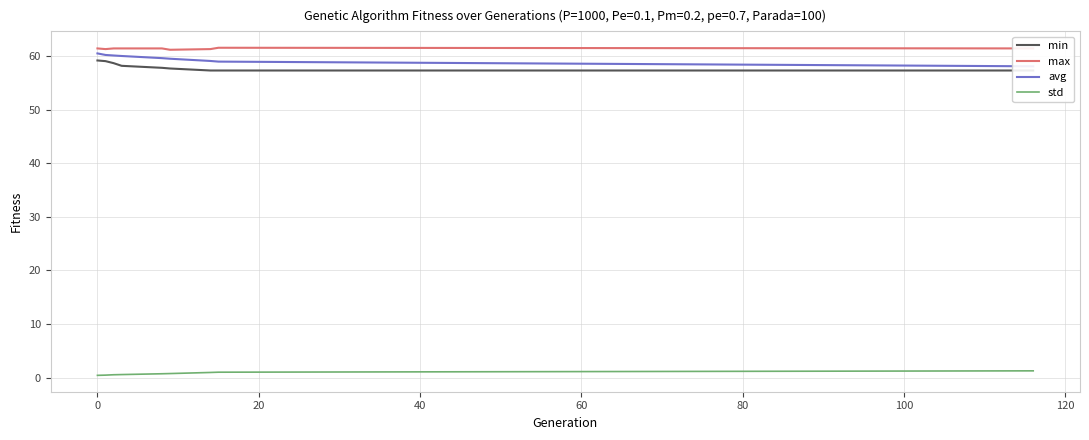

Reading left to right, what are all the values shown in this chart?

min: 59.2	59.1	58.7	58.2	57.9	57.7	57.4	57.4	57.4
max: 61.5	61.4	61.5	61.5	61.5	61.2	61.4	61.6	61.5
avg: 60.6	60.3	60.2	60.1	59.7	59.6	59.1	59.0	58.1
std: 0.4	0.4	0.5	0.5	0.7	0.7	0.9	1.0	1.2